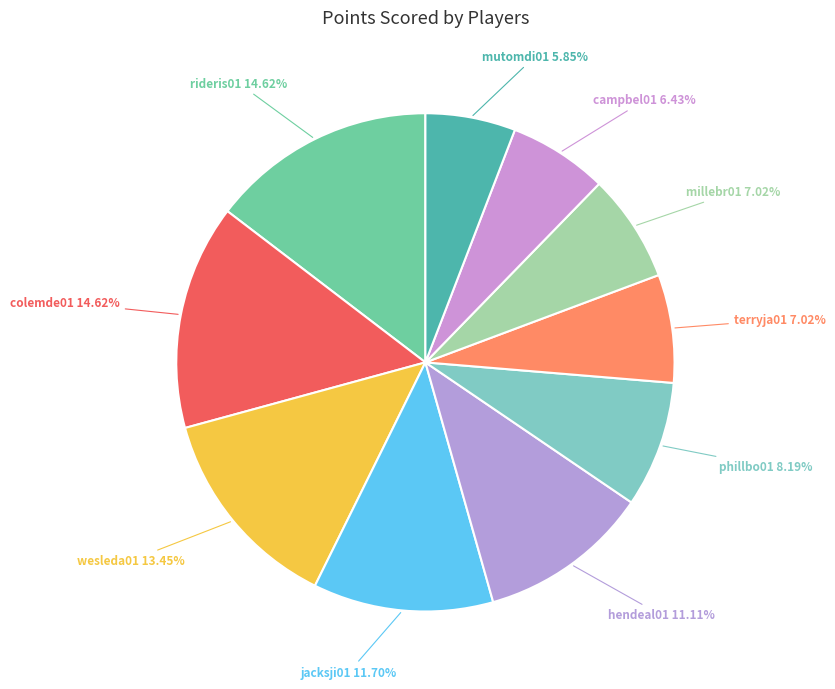

Count the number of slices in the pie.

10